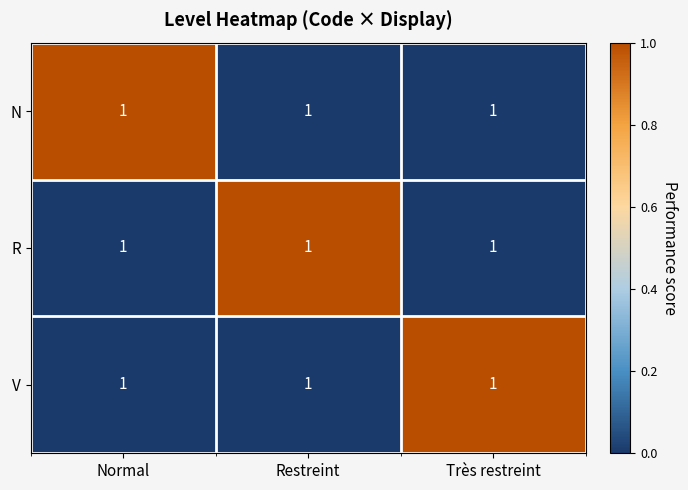

Which label corresponds to the smallest value in the chart?

Restreint